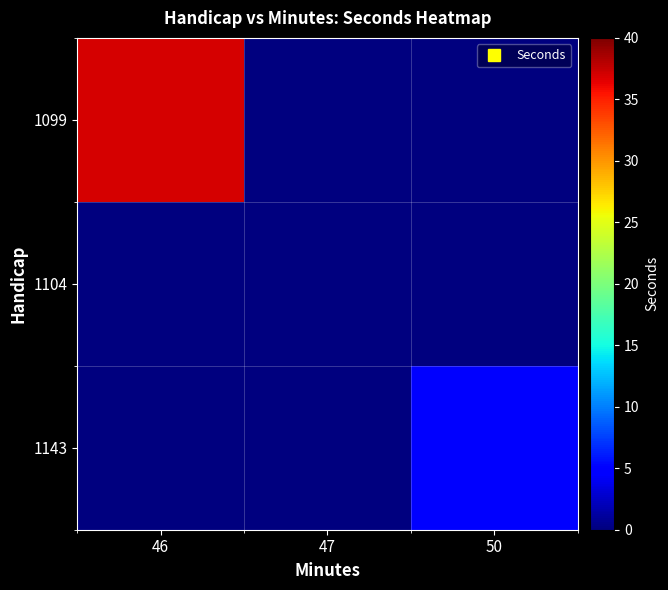

Reading left to right, what are all the values shown in this chart?

1099: 46=37	47=0	50=0
1104: 46=0	47=0	50=0
1143: 46=0	47=0	50=5